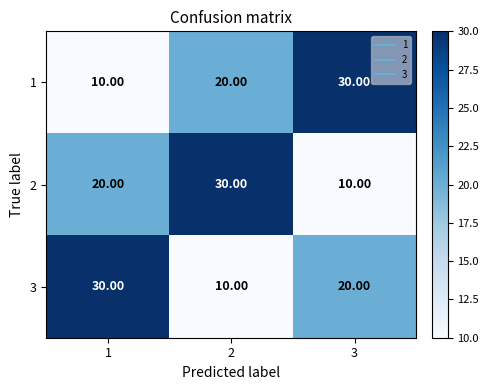

At how many categories does at least one series exceed 20?

3